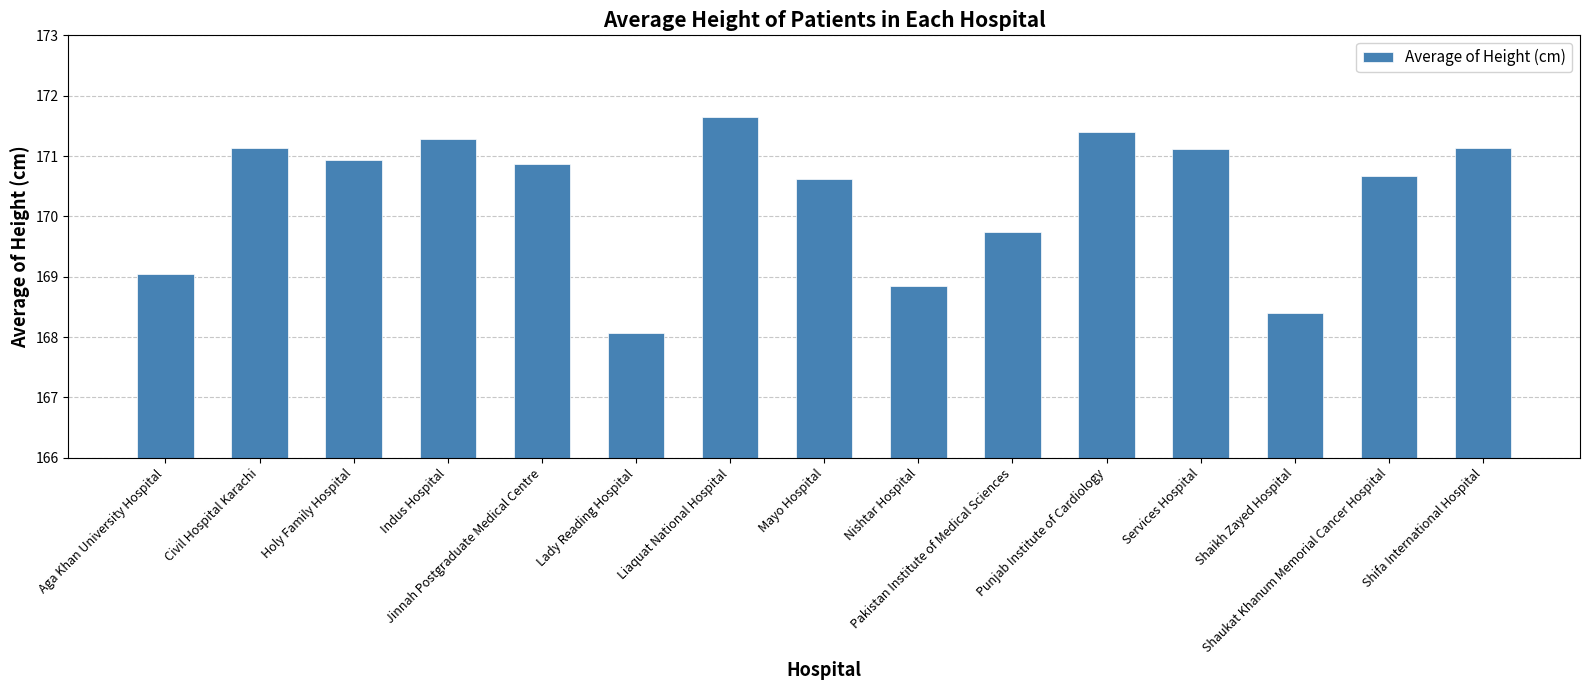

What is the sum of all values?

2554.9